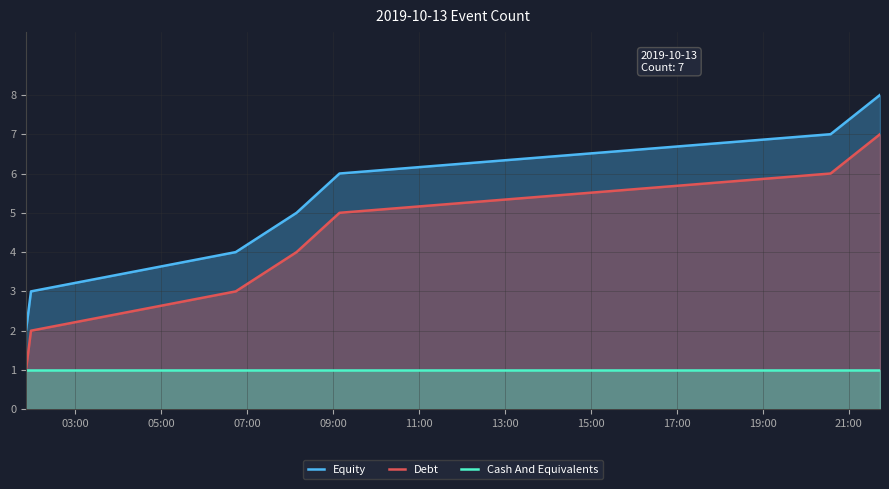

Which series has the largest total across all categories?

Equity